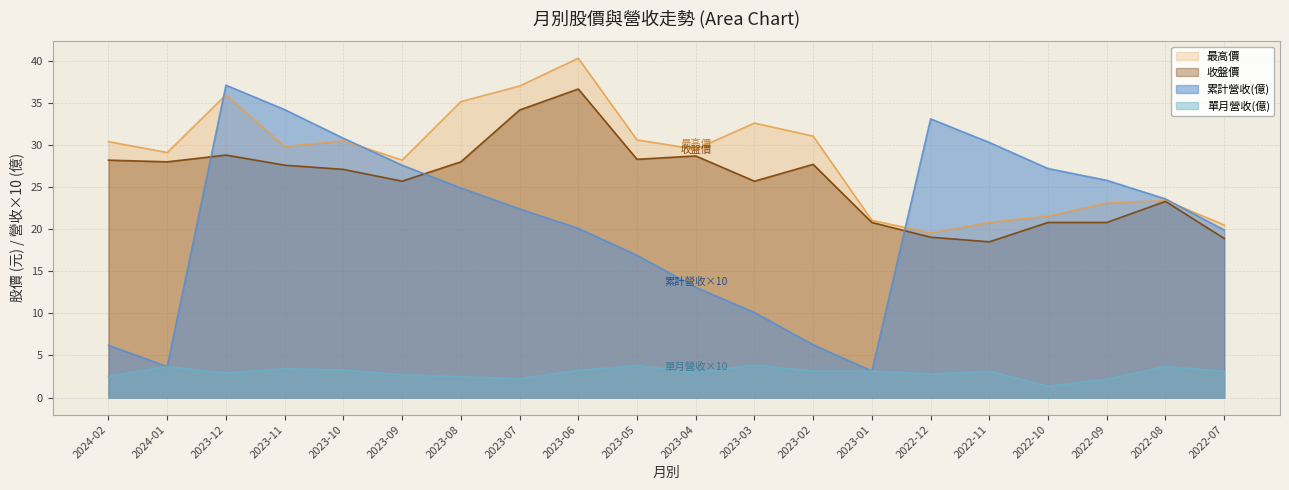

At how many categories does at least one series exceed 4?

20